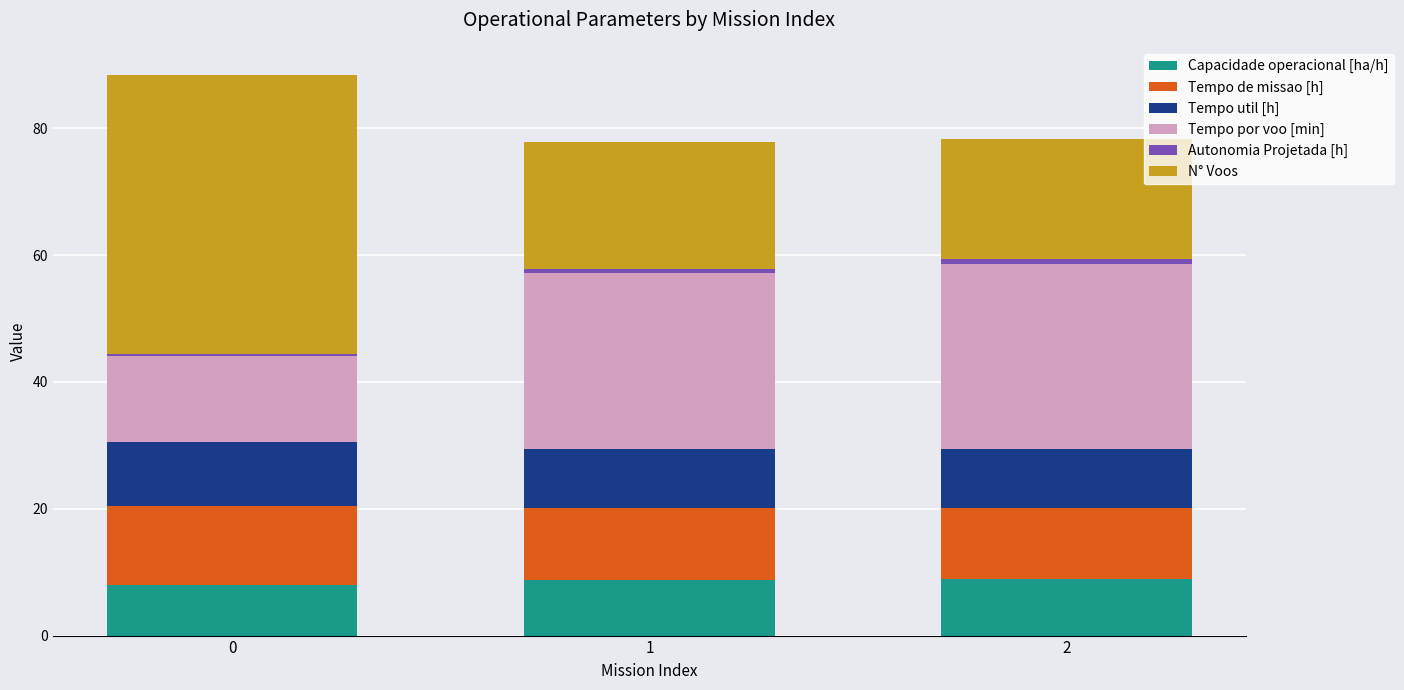

What is the sum of all Capacidade operacional [ha/h] values?

25.7